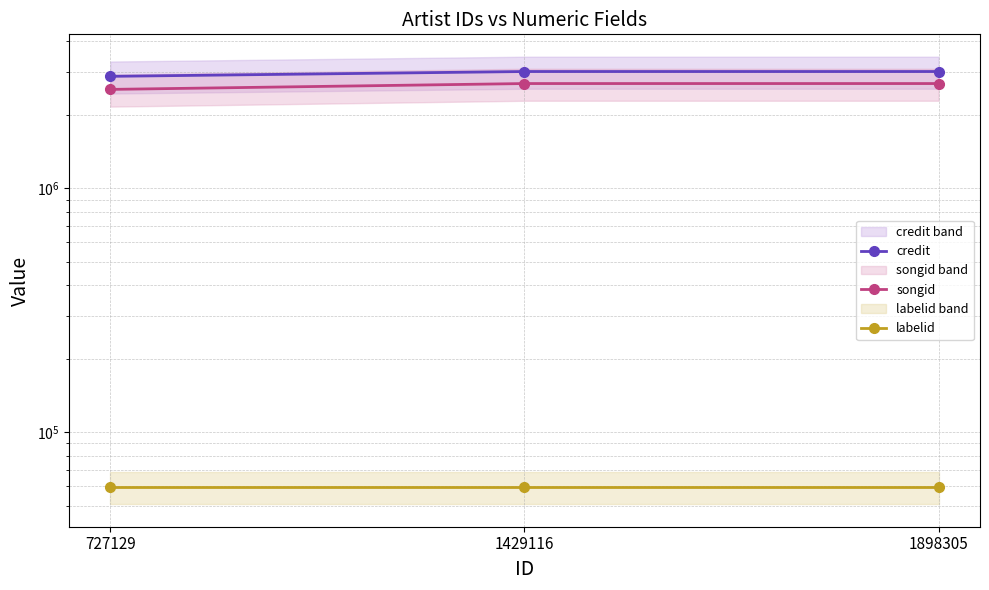

At which label does songid reach its peak?

1429116